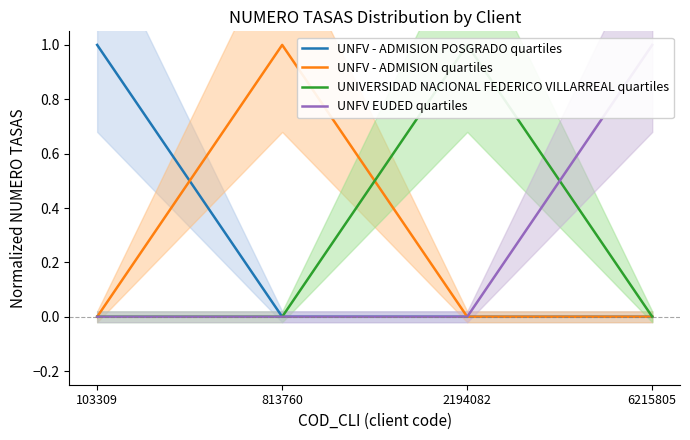

At how many categories does at least one series exceed 0?

4